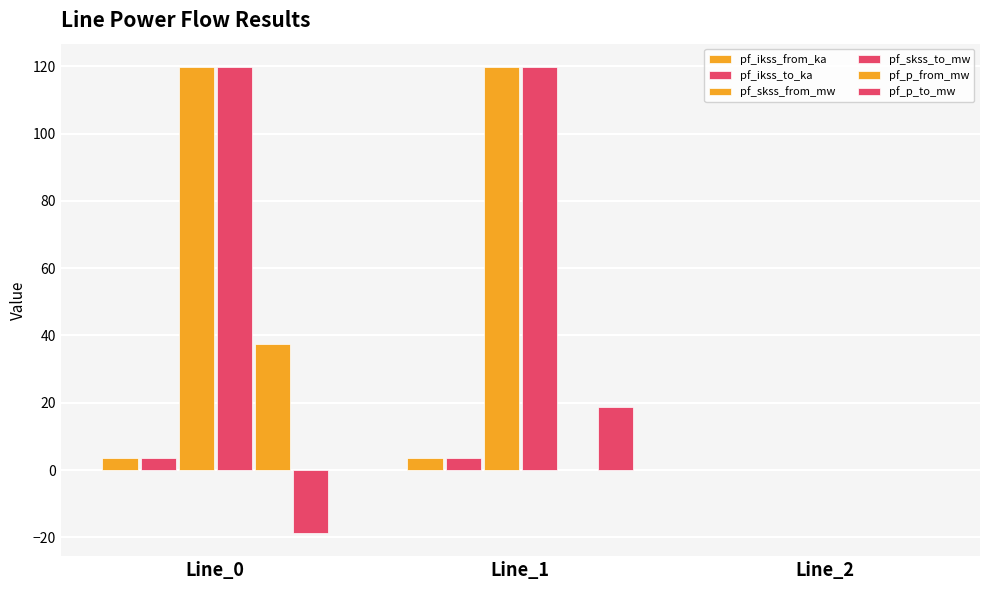

Which series has the largest total across all categories?

pf_skss_from_mw